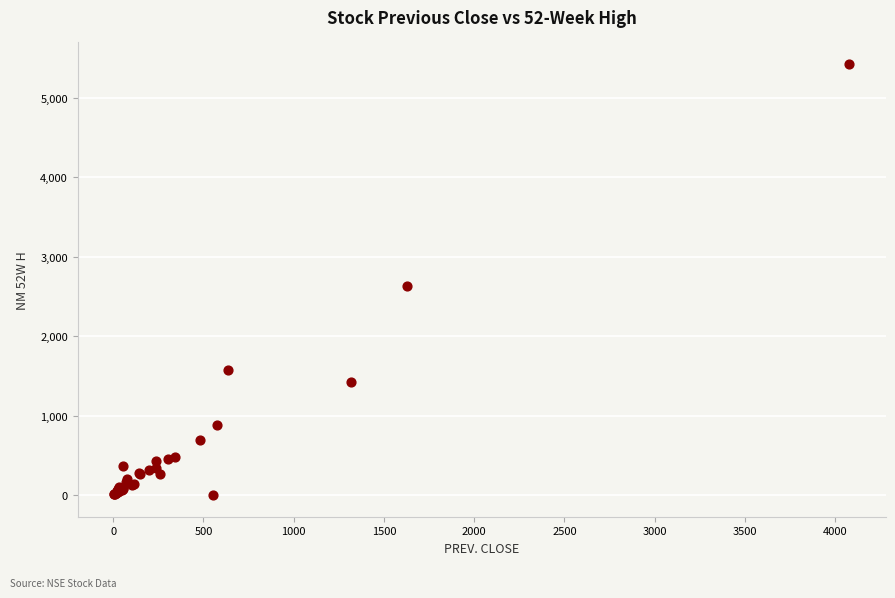

What Y value in the scatter plot is closest to 2713?

2627.0